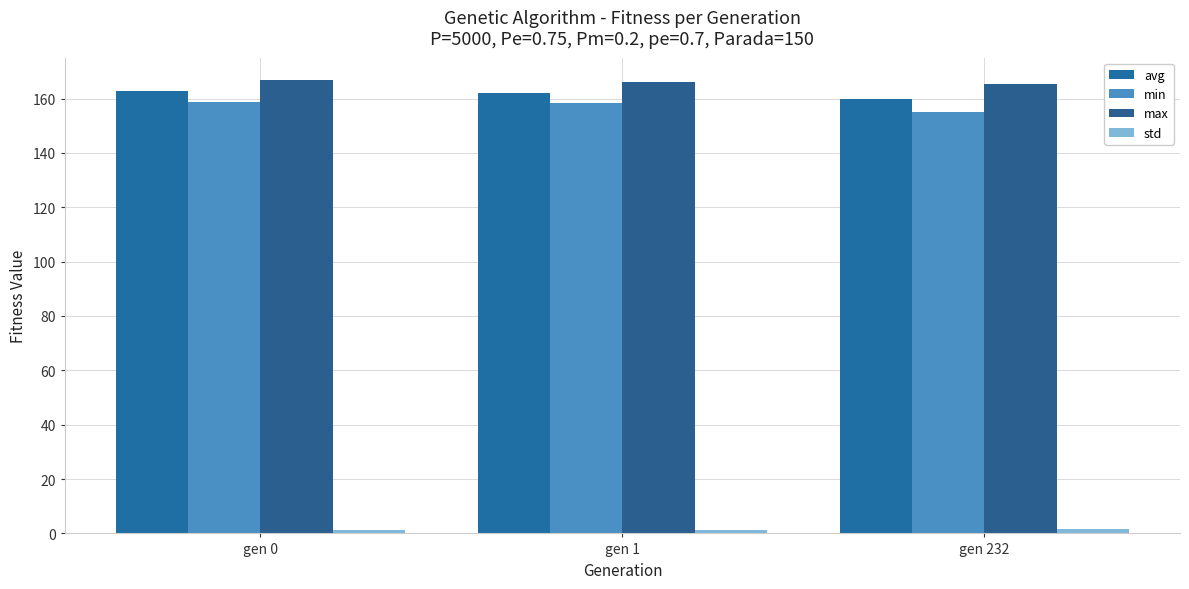

What is the total value across all series at gen 1?

487.8